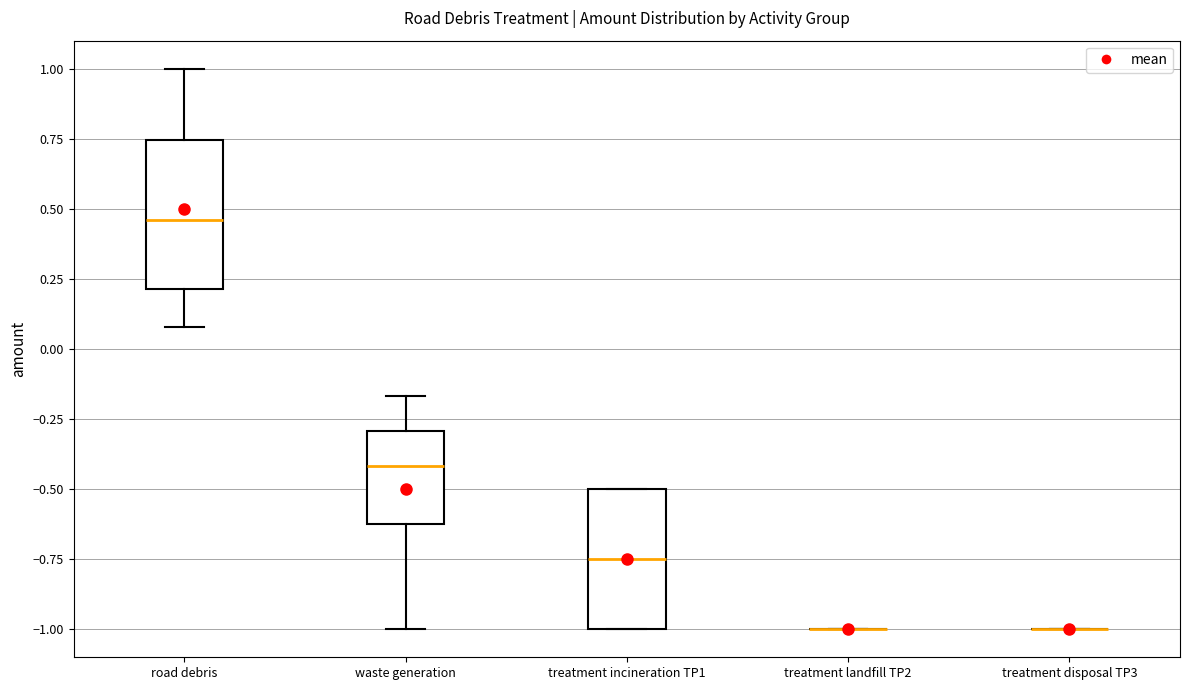

Reading left to right, read every box against the y-axis: the position of its median line, the range the box covers, and the ends of its whiskers. The values are not printed on the chart, so give them approximately, as read against the axis.

road debris: median 0.45, box 0.20 to 0.75, whiskers 0.10 to 1.00
waste generation: median -0.40, box -0.60 to -0.30, whiskers -1.00 to -0.15
treatment incineration TP1: median -0.75, box -1.00 to -0.50, whiskers -1.00 to -0.50
treatment landfill TP2: box collapsed to a line at -1.00, whiskers -1.00 to -1.00
treatment disposal TP3: box collapsed to a line at -1.00, whiskers -1.00 to -1.00